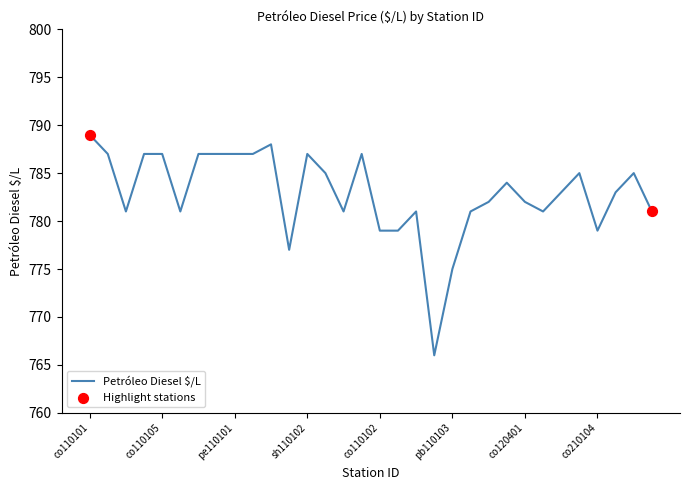

What is the maximum value shown in the chart?

789